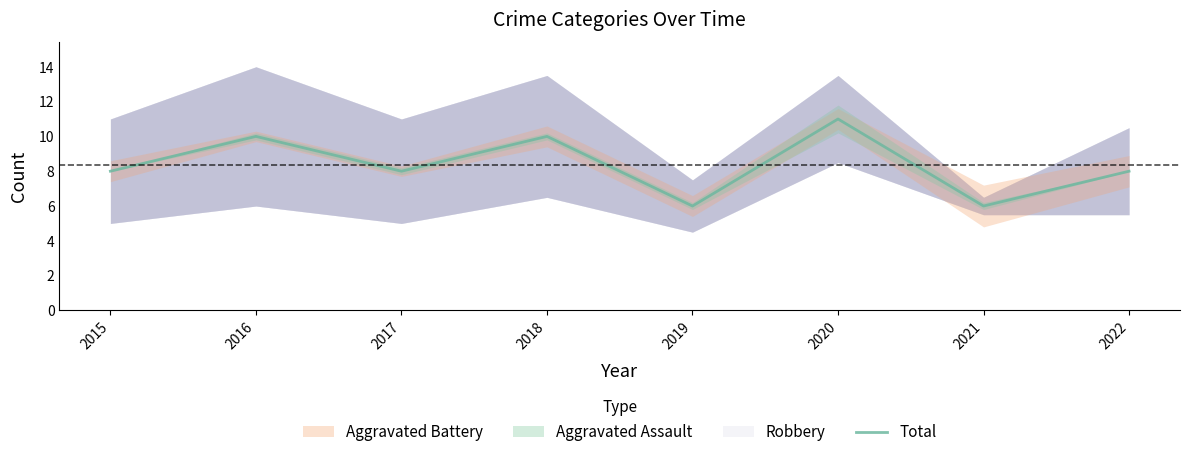

Reading left to right, transcribe all the data shown in this chart.

2015=8	2016=10	2017=8	2018=10	2019=6	2020=11	2021=6	2022=8